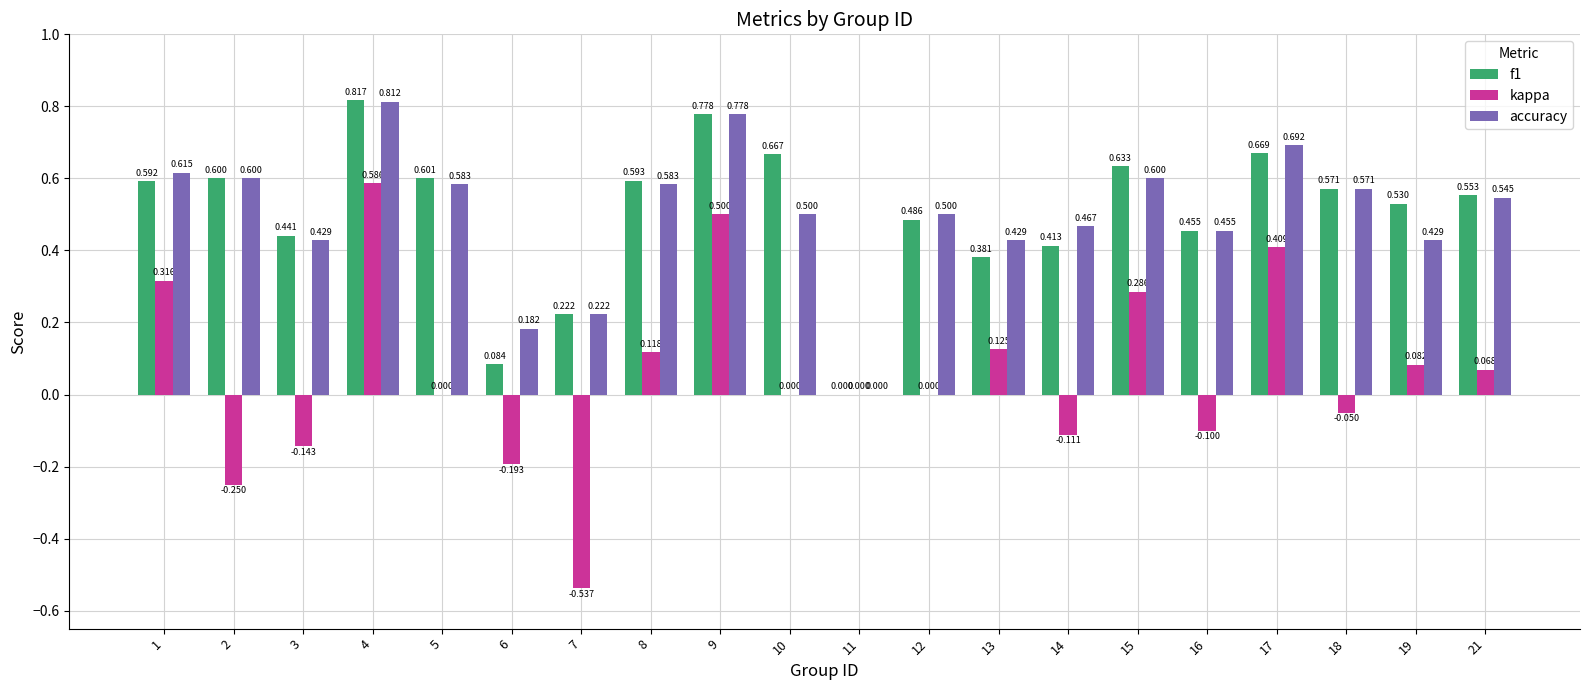

Is the value of kappa at 3 greater than the value of accuracy at 18?

No